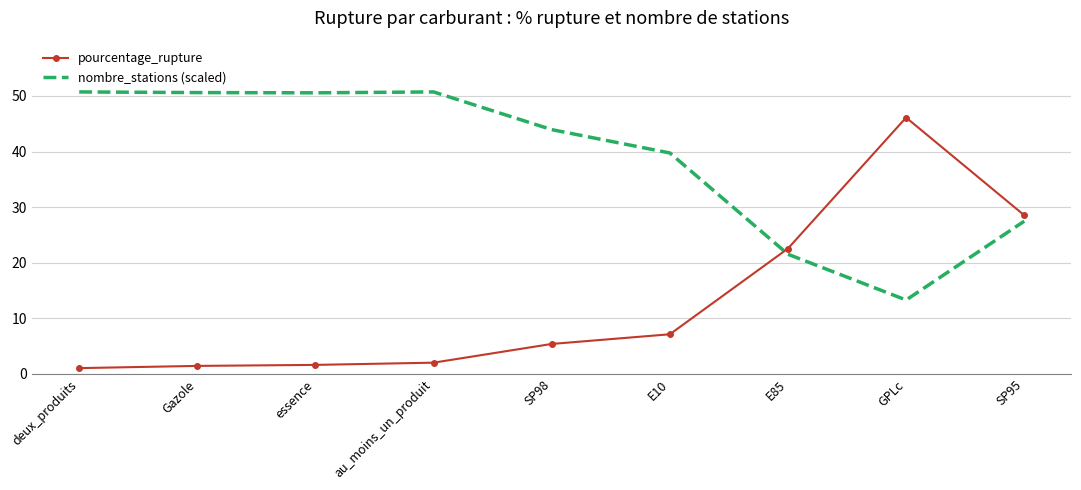

Is the value of pourcentage_rupture at Gazole greater than the value of nombre_stations (scaled) at deux_produits?

No